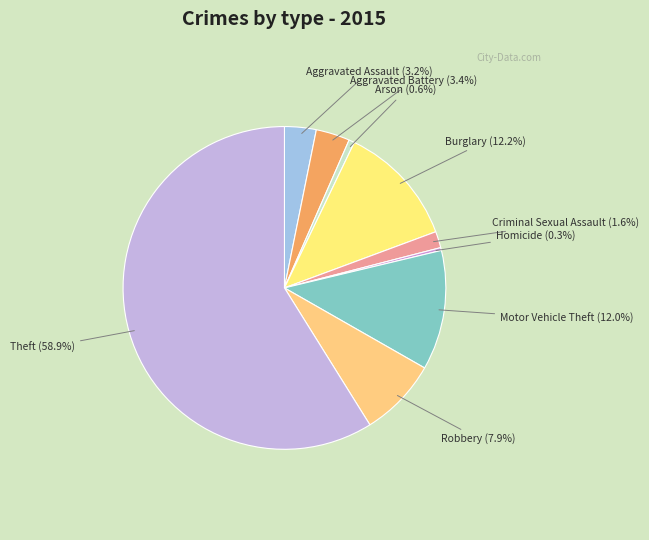

Is it true that Homicide is 10% of the pie?

False